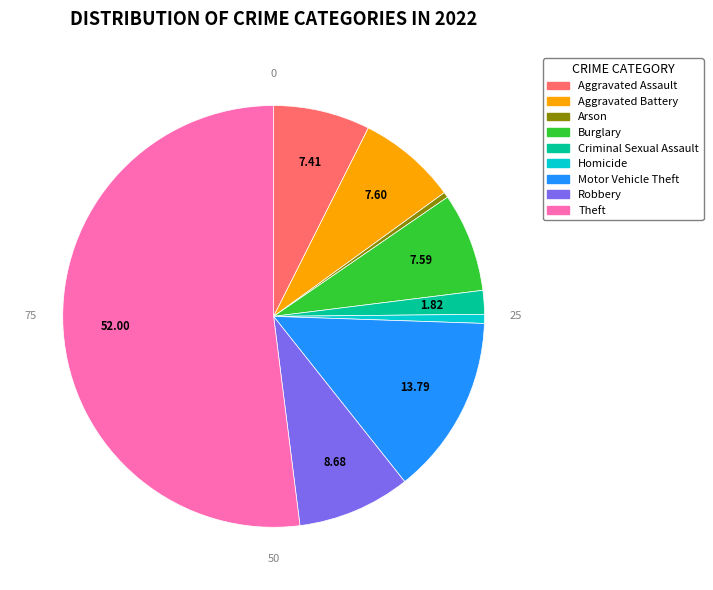

Is the sum of Arson and Burglary greater than half?

No